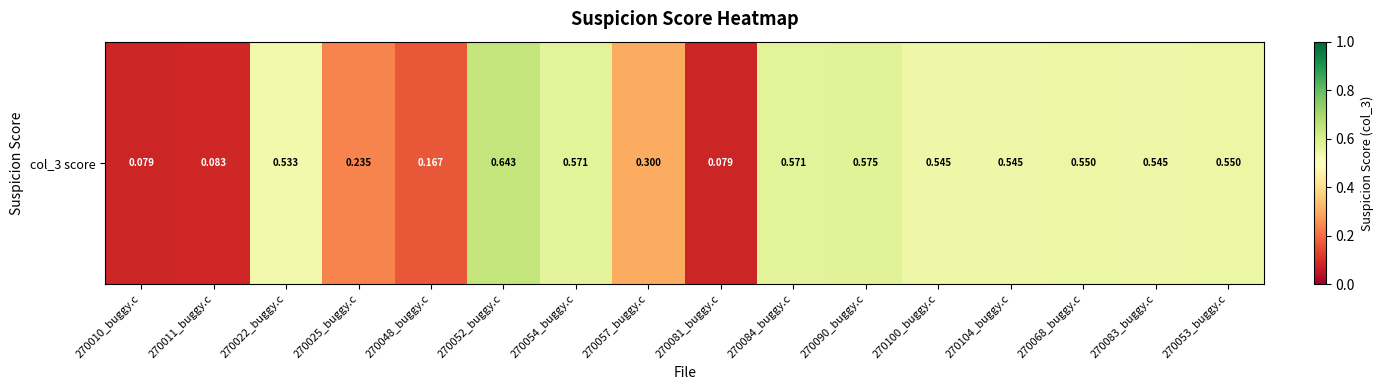

What is the difference between the values at 270052_buggy.c and 270083_buggy.c?

0.1